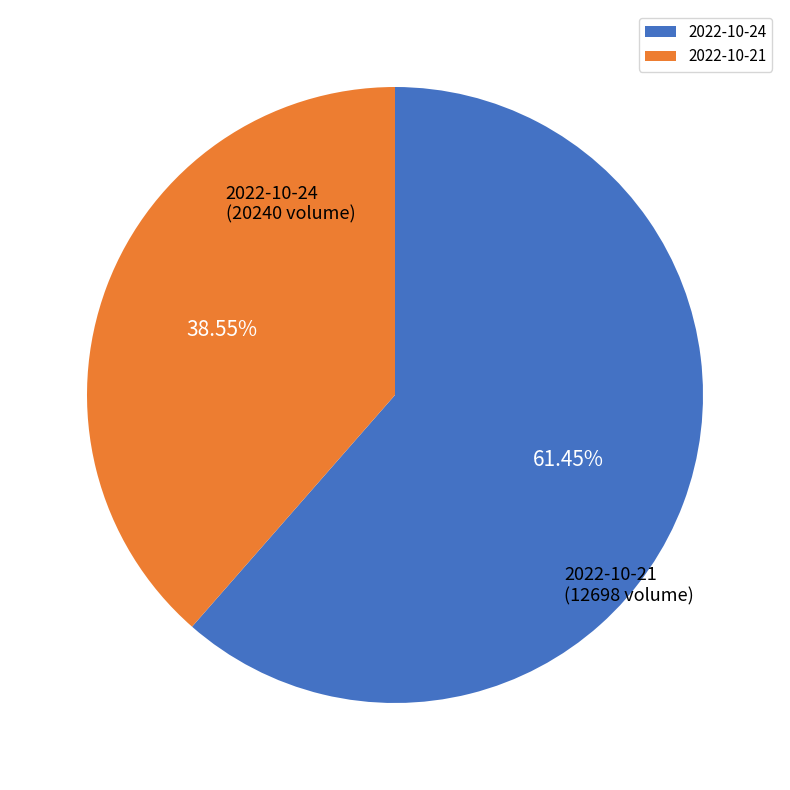

Is there a majority slice in this chart?

Yes